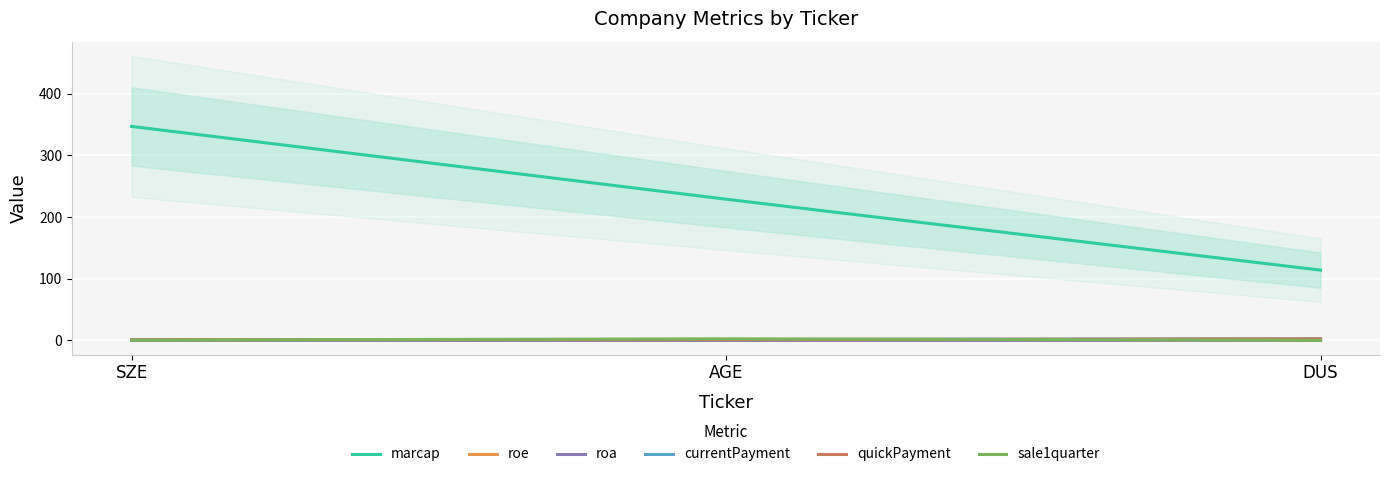

What position from the left is SZE?

1